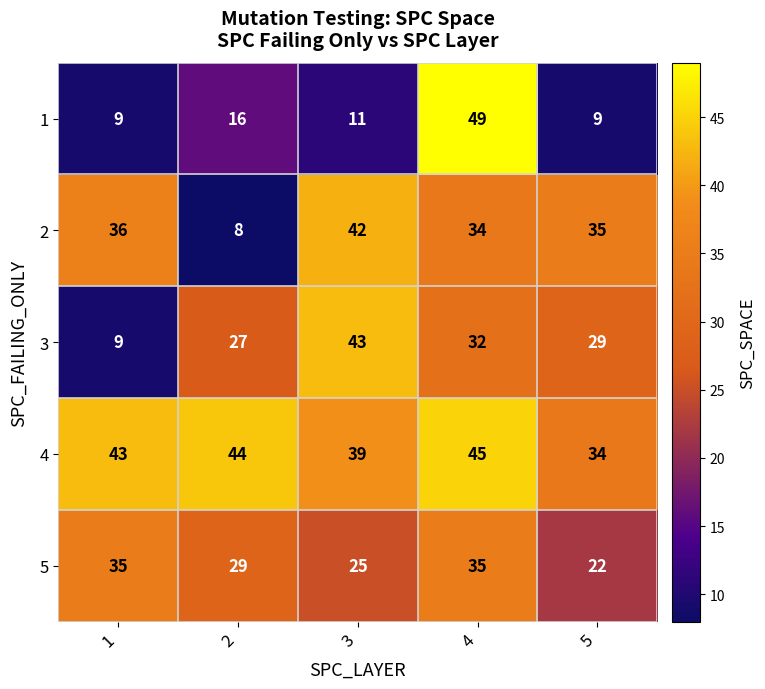

How many data points does each series have?

5